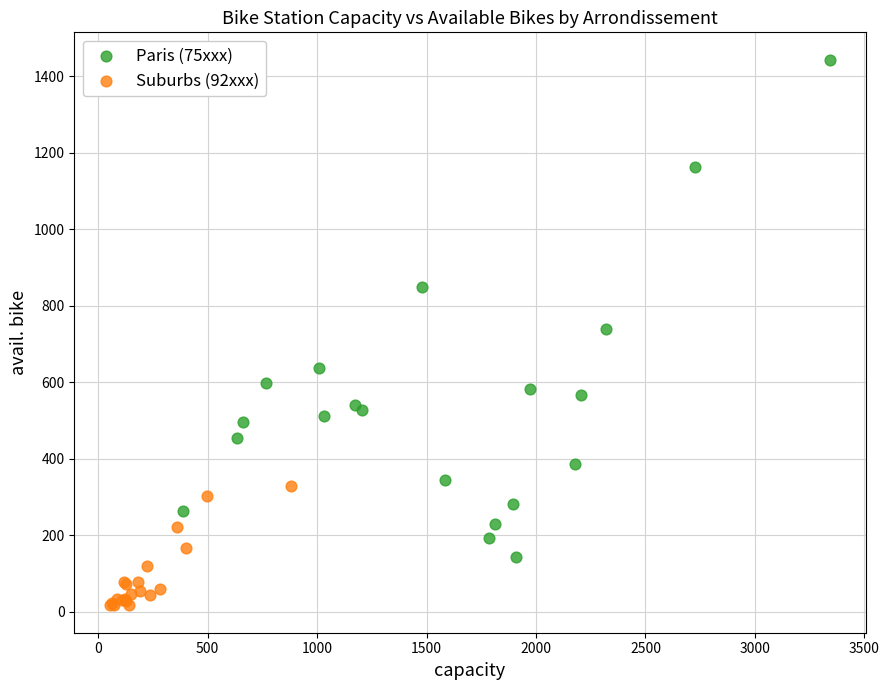

Which series reaches the maximum Y coordinate?

Paris (75xxx)